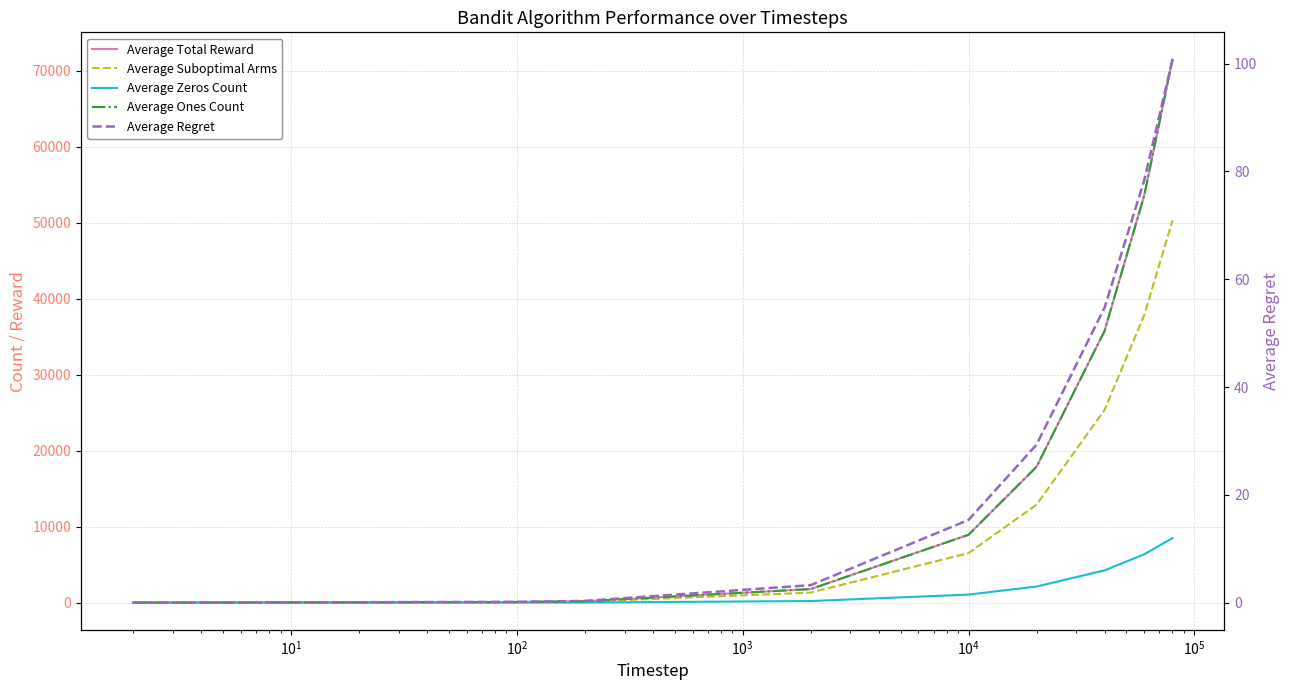

At how many categories does at least one series exceed 31994?

3